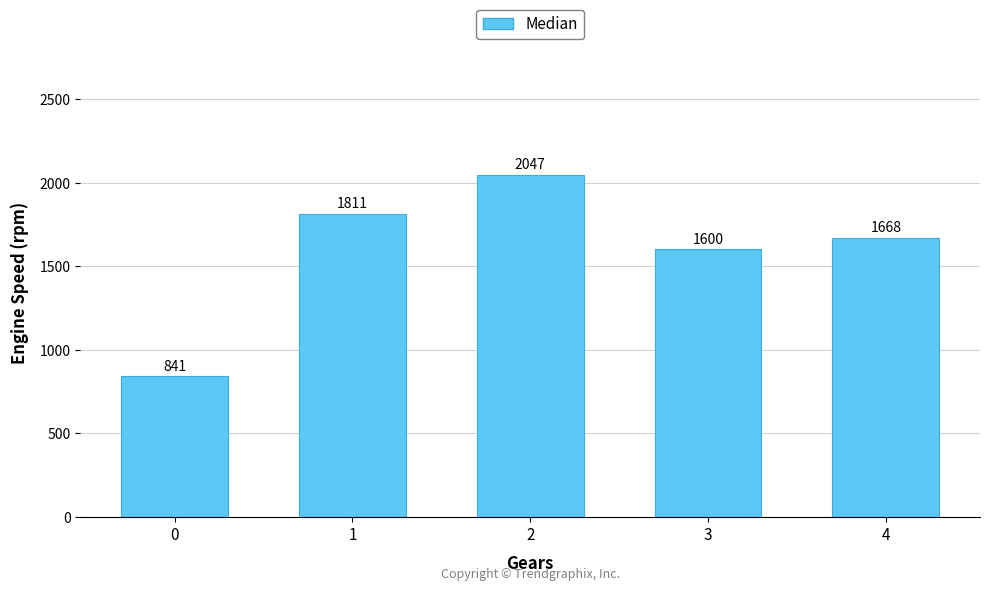

Rank the categories by value from lowest to highest.

0, 3, 4, 1, 2